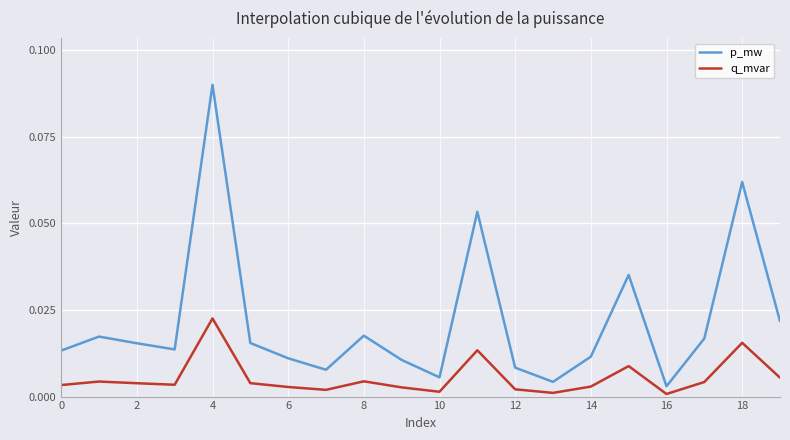

List the series in order of their overall mean, lowest first.

q_mvar, p_mw